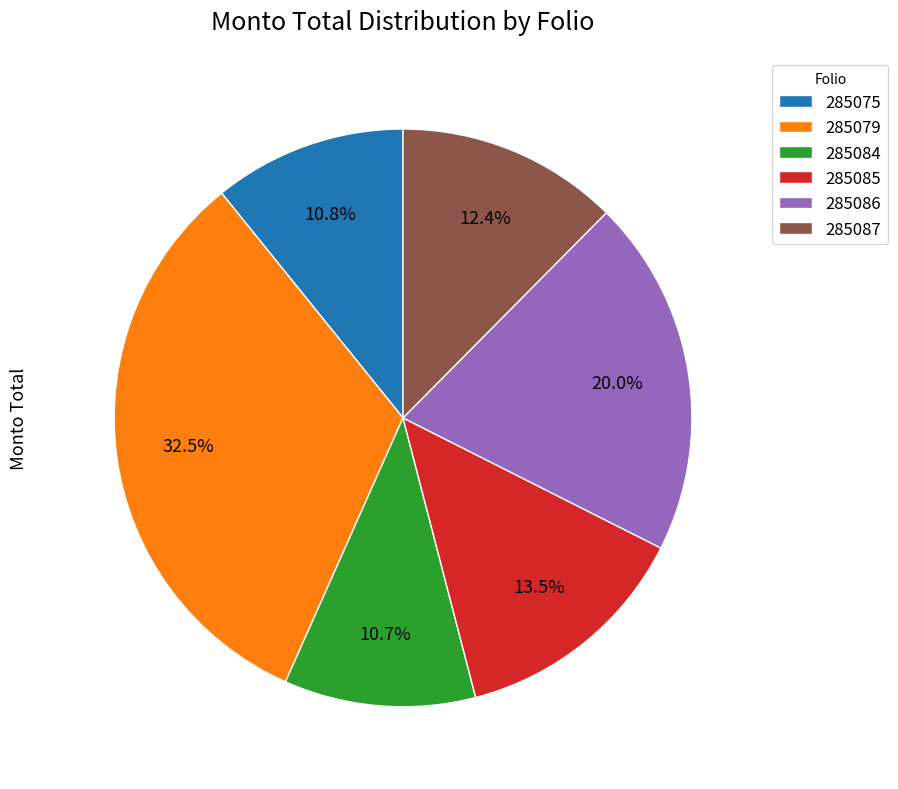

Which has a higher value, 285087 or 285086?

285086